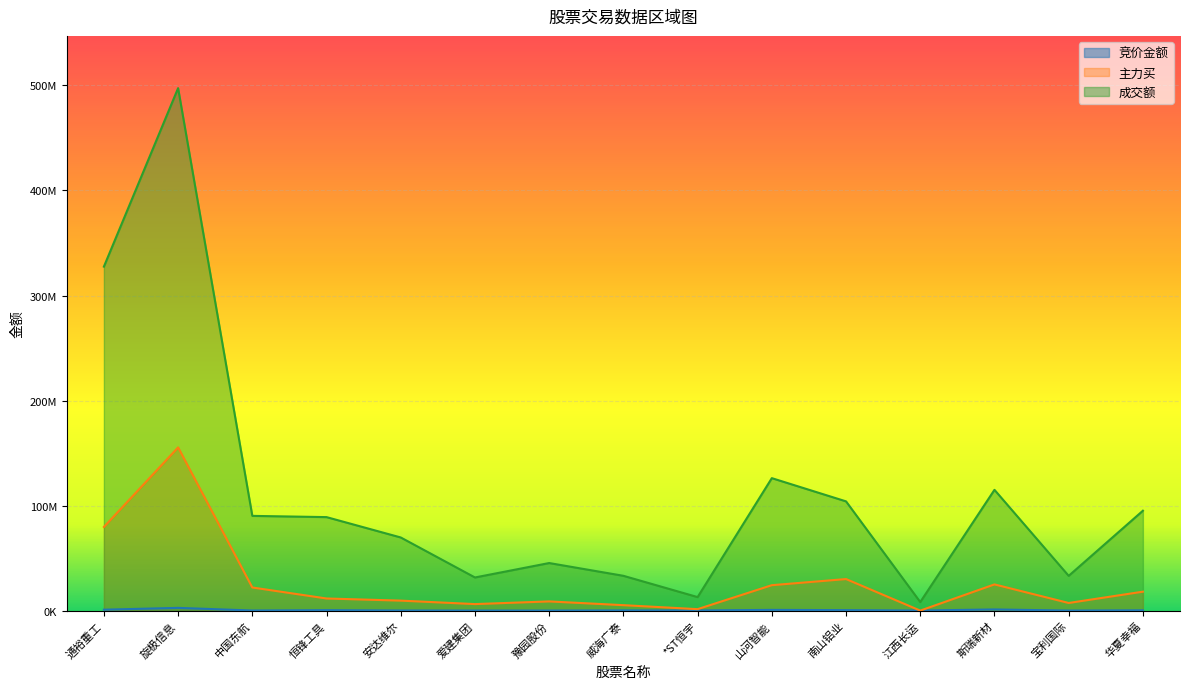

Does the chart display data point markers on the line(s)?

No